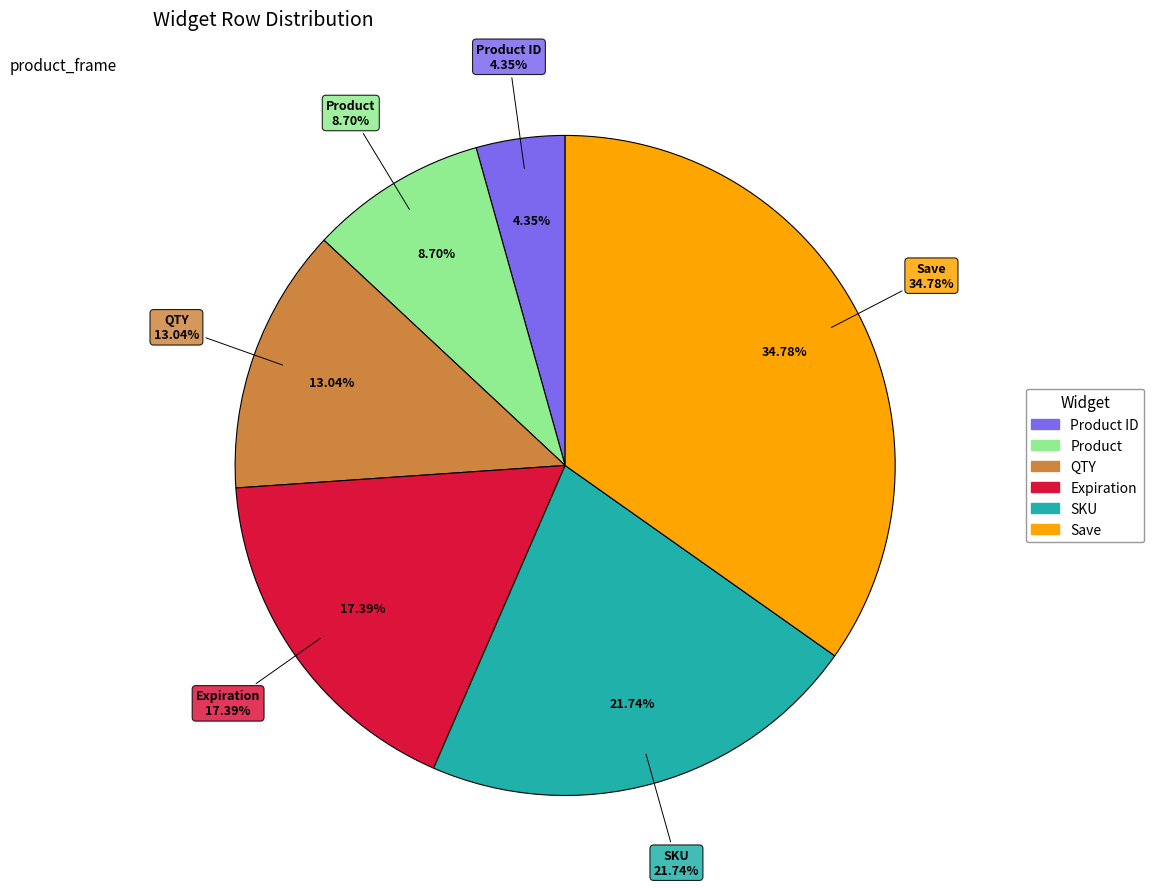

Do Save and Product together represent more than half of the pie?

No